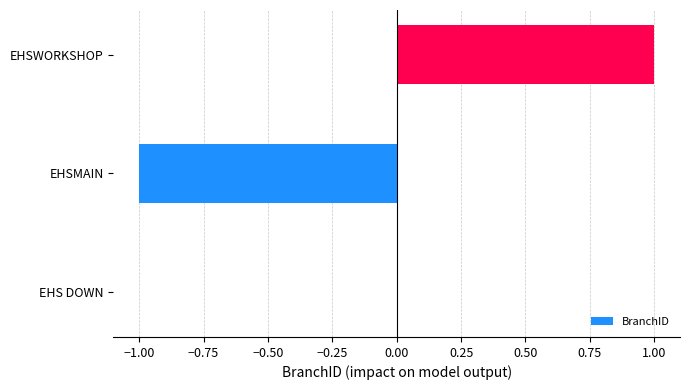

What is the change in value from EHSMAIN to EHSWORKSHOP?

+2